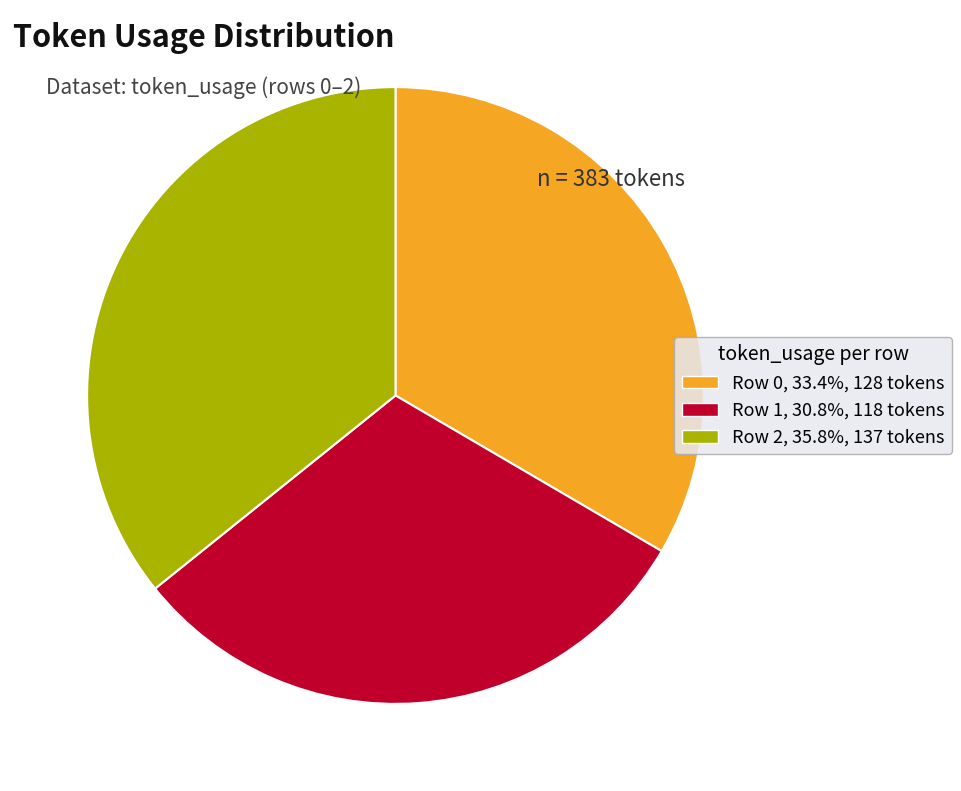

Is there any slice that represents more than half of the pie?

No